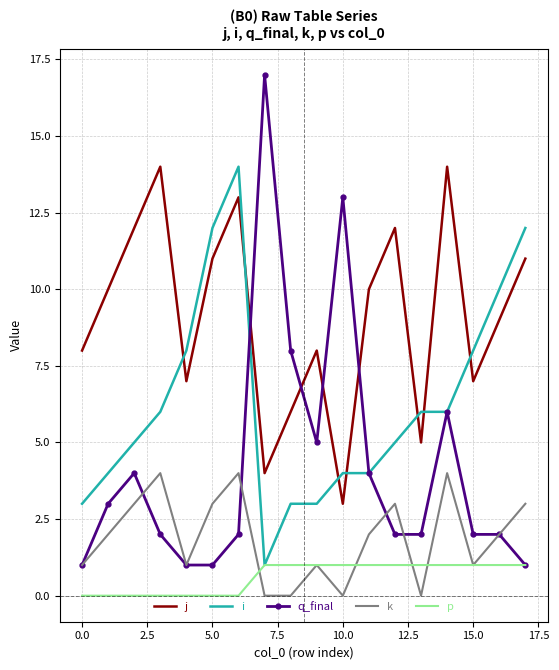

What is the sum of all i values?

114